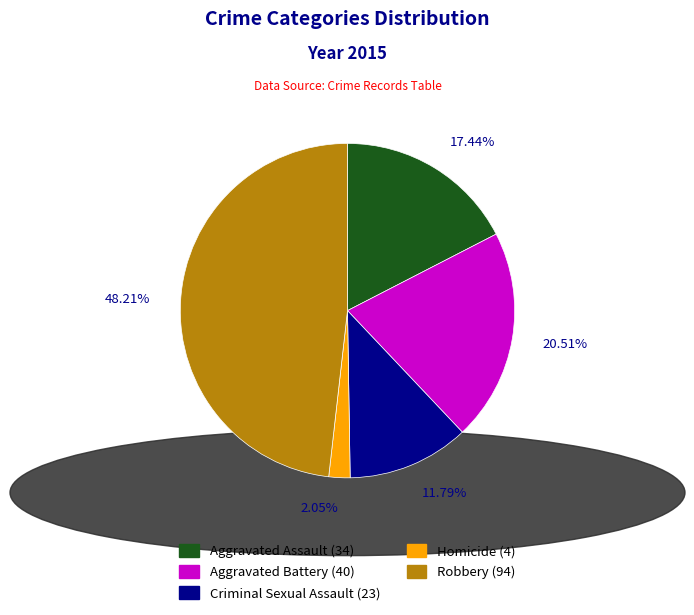

Combined, do Robbery and Criminal Sexual Assault account for over 50%?

Yes